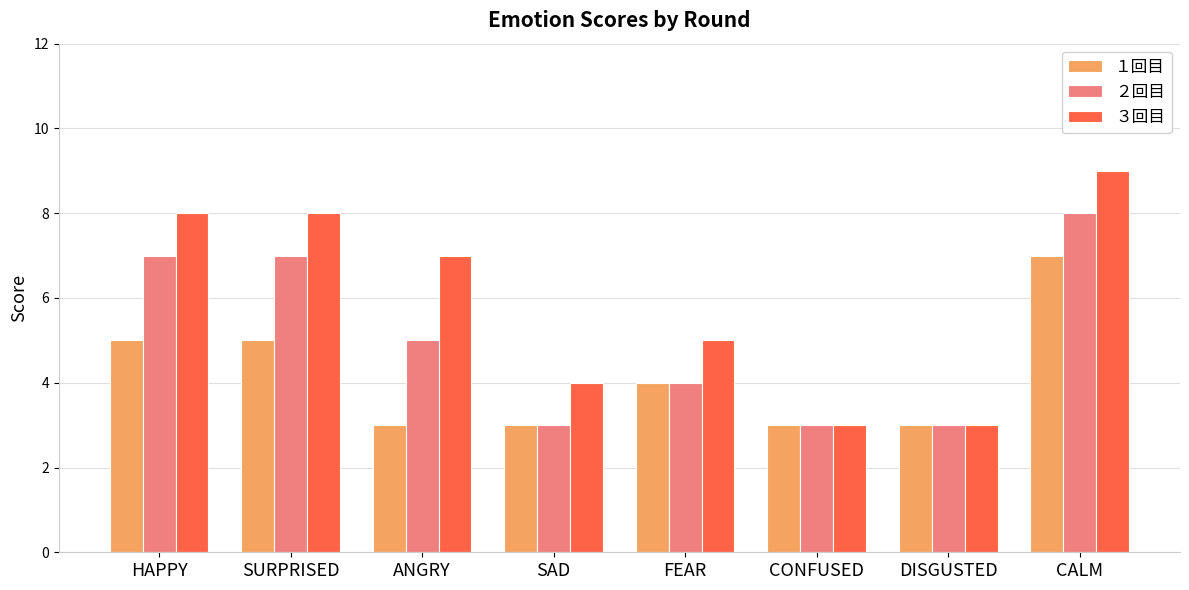

How many series are shown in this chart?

3